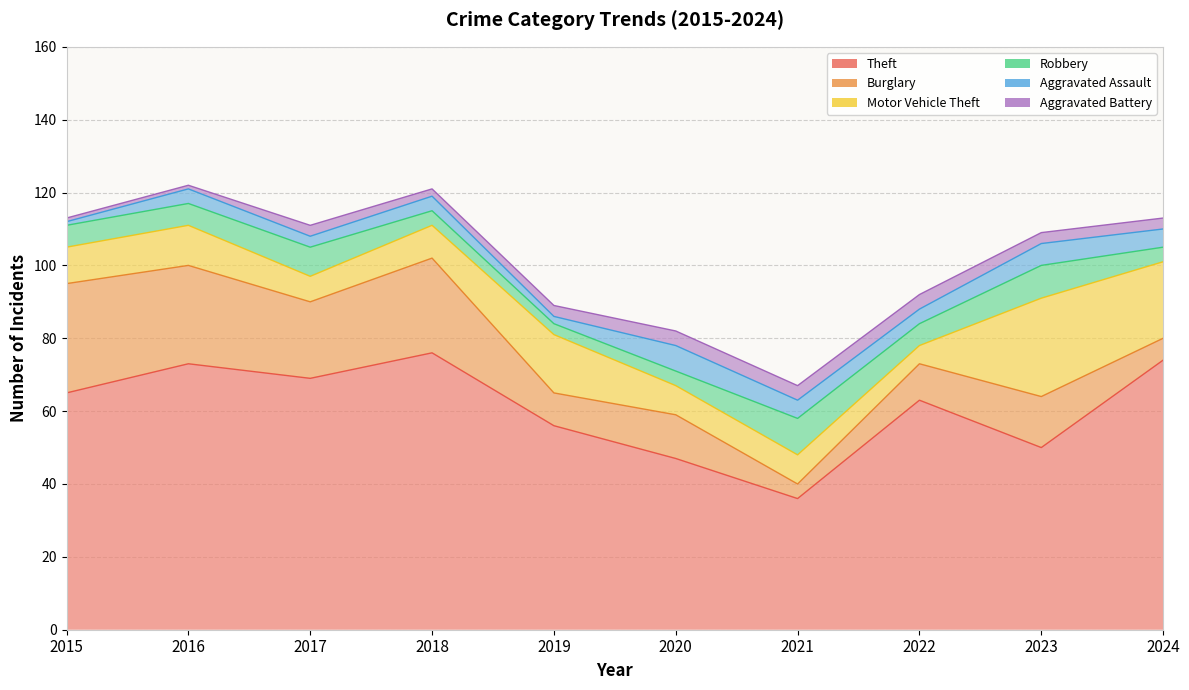

List the series in order of their peak value, lowest first.

Aggravated Battery, Aggravated Assault, Robbery, Motor Vehicle Theft, Burglary, Theft